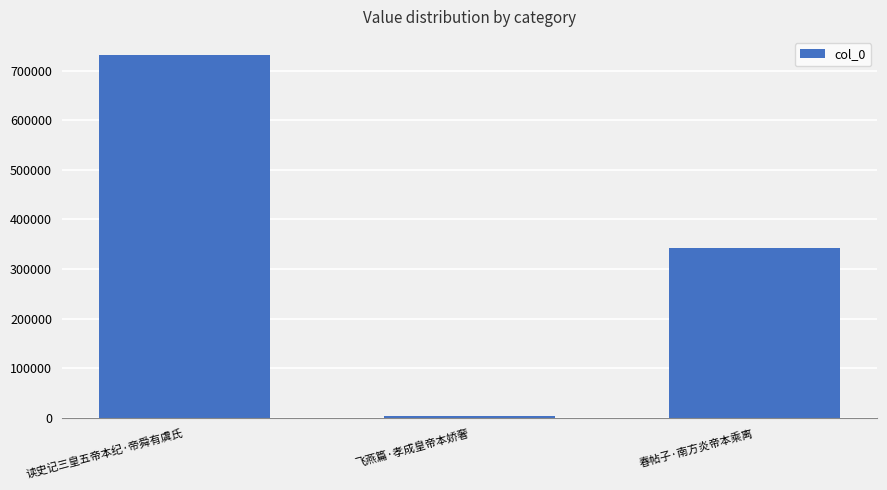

Is it true that the value at 春帖子·南方炎帝本乘离 is 342330?

True